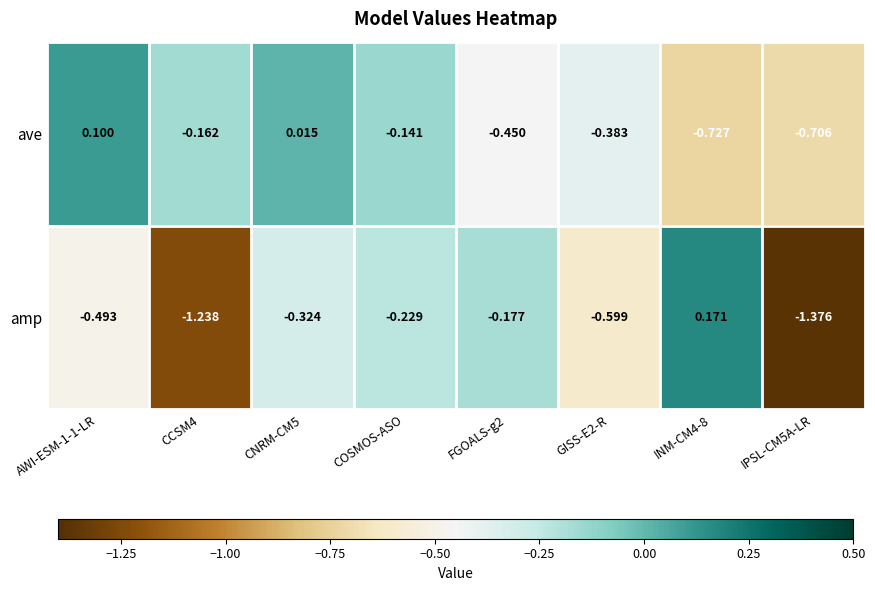

Which series has the largest total across all categories?

ave